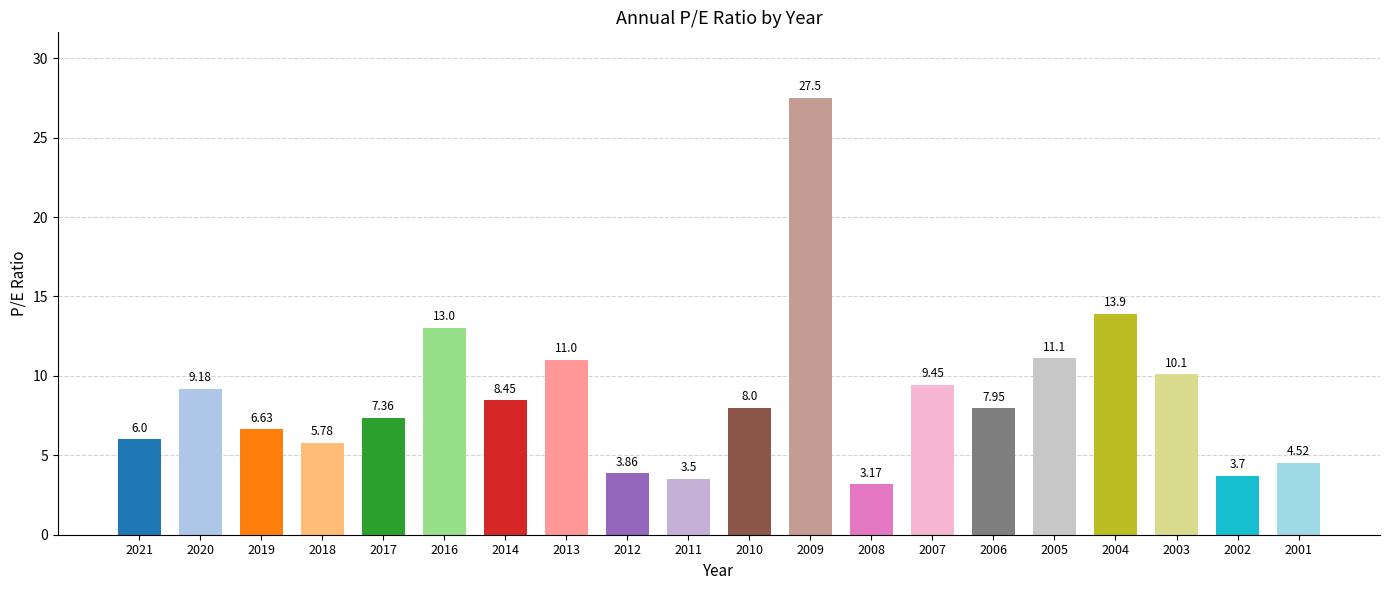

List the labels in order of value, largest first.

2009, 2004, 2016, 2005, 2013, 2003, 2007, 2020, 2014, 2010, 2006, 2017, 2019, 2021, 2018, 2001, 2012, 2002, 2011, 2008